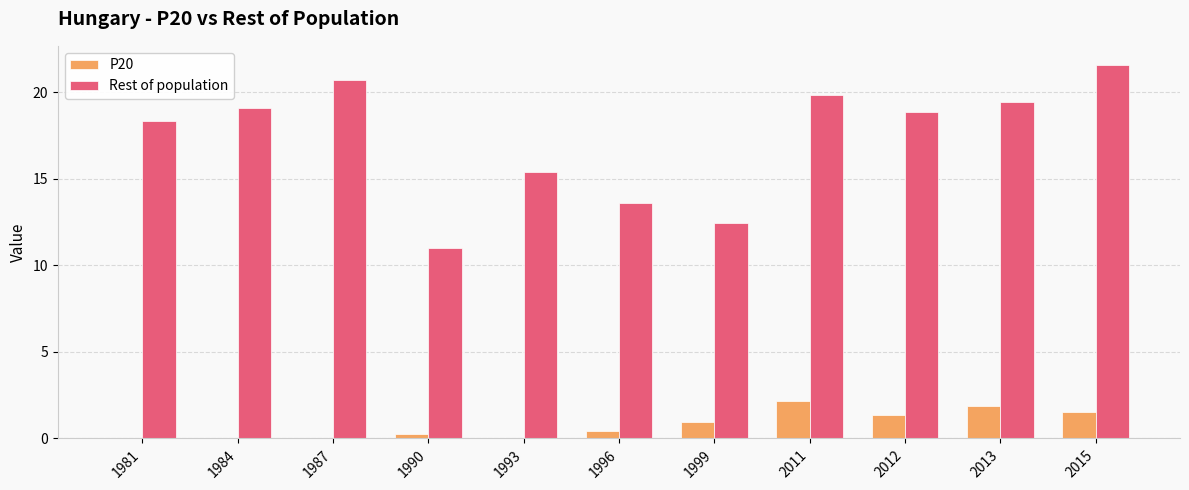

At which category is the sum across all series the highest?

2015